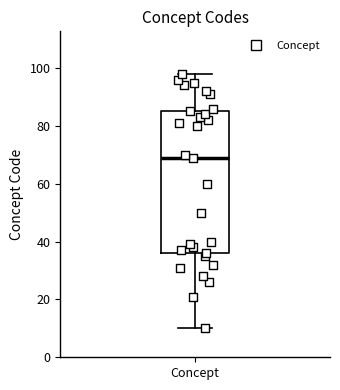

Read this box plot against the y-axis: the position of the median line, the range covered by the box, and the ends of both whiskers. The values are not printed on the chart, so give them approximately, as read against the axis.

median 70, box 36 to 86, whiskers 10 to 98